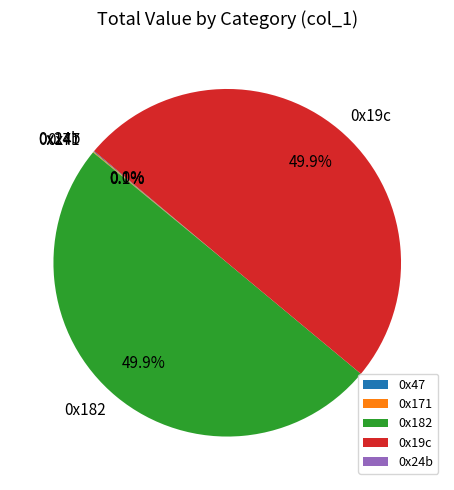

What portion of the pie excludes 0x182?

50.1%